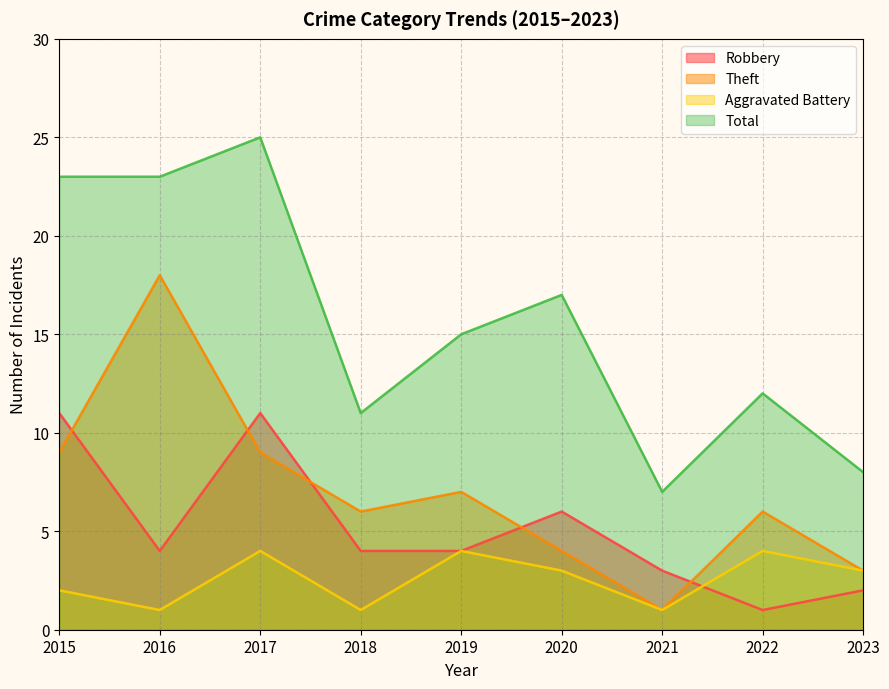

At how many categories does at least one series exceed 23?

1